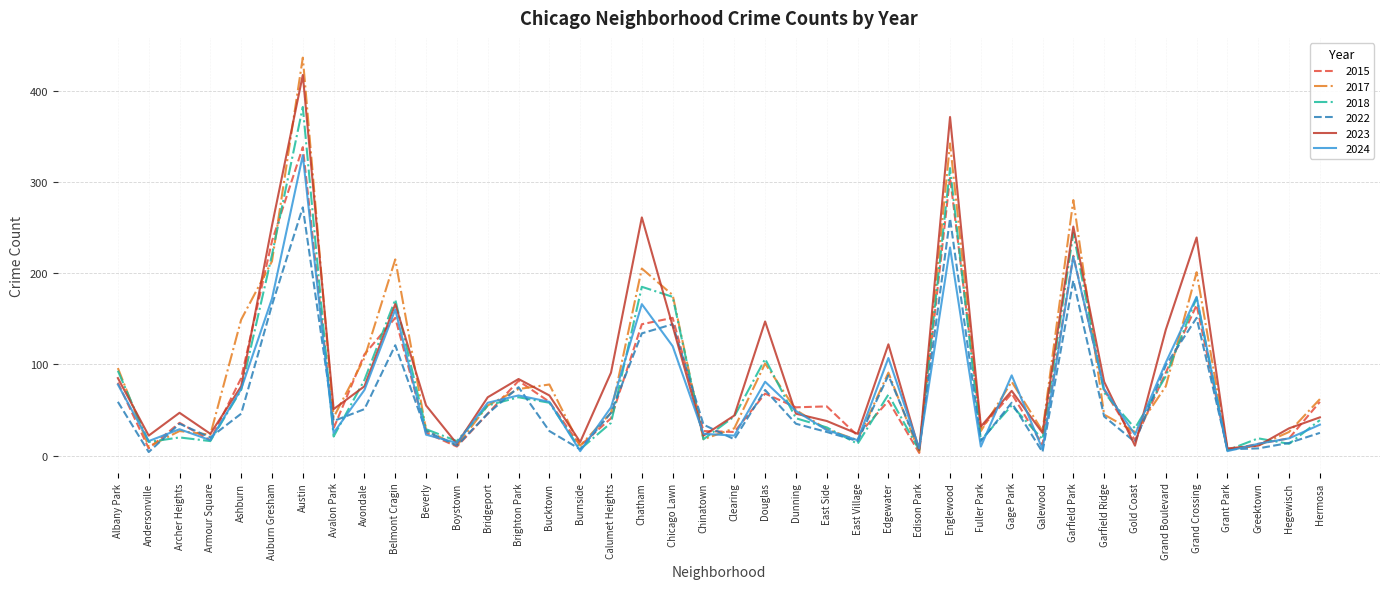

At which label does 2022 first exceed 38?

Albany Park